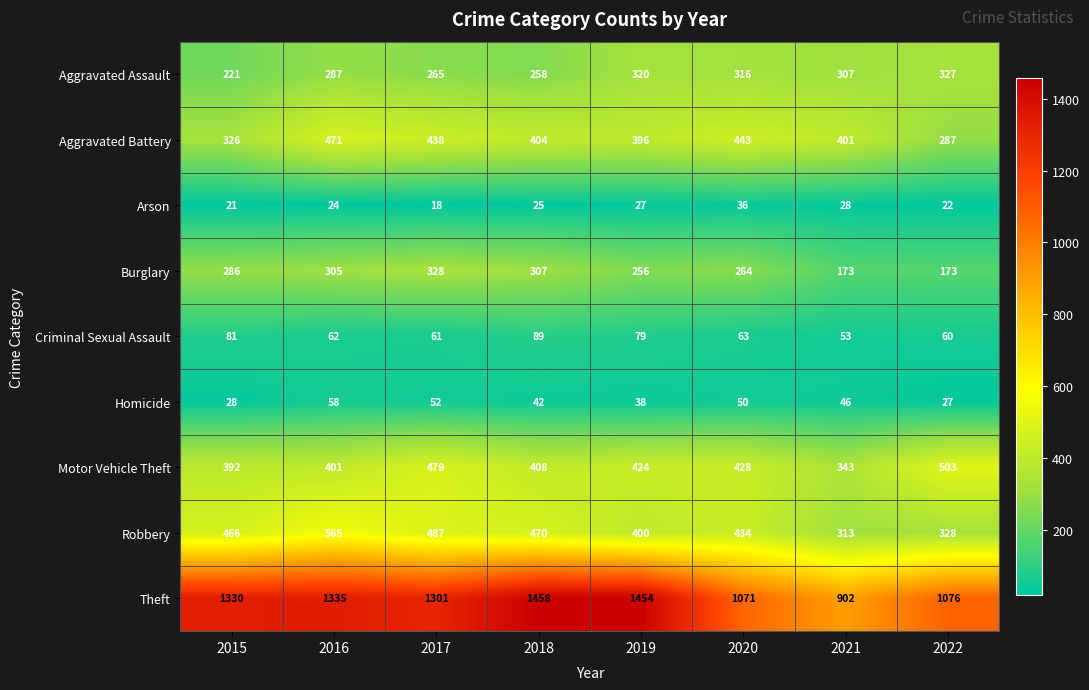

Which series has the widest spread of values?

Theft